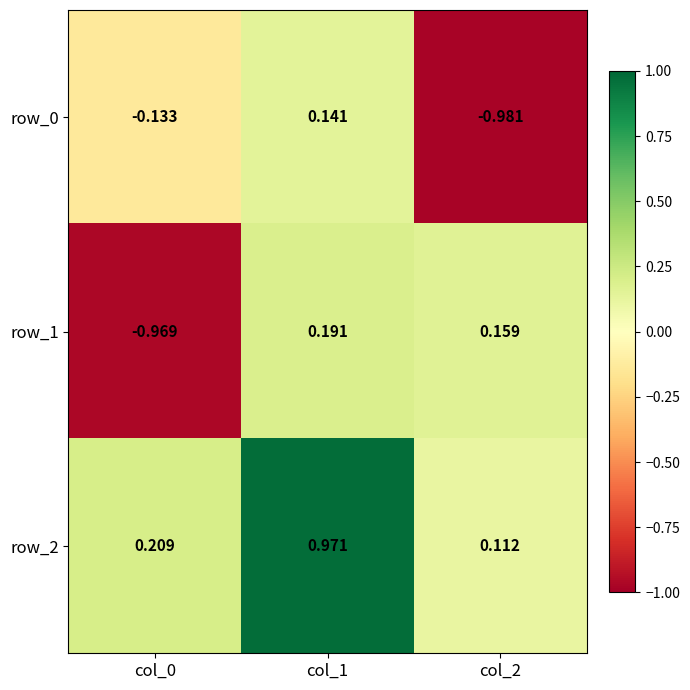

Rank the series by their average value, from highest to lowest.

row_2, row_1, row_0